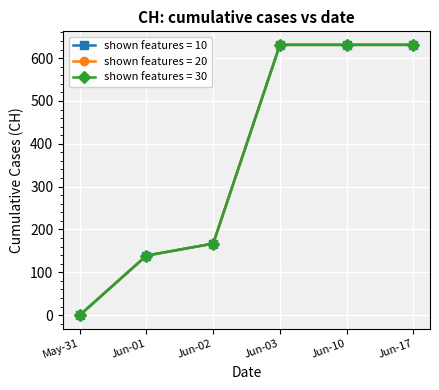

True or false: shown features = 30 and shown features = 20 intersect in this chart.

False